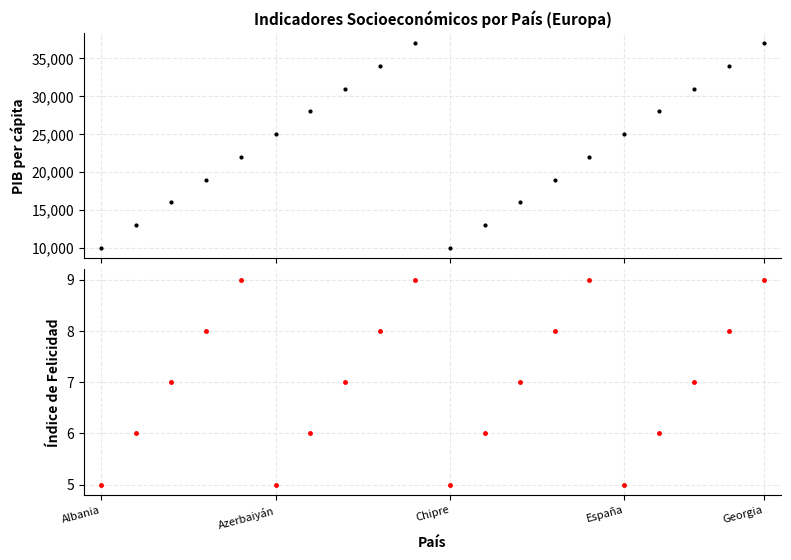

What position from the left is 7?

8